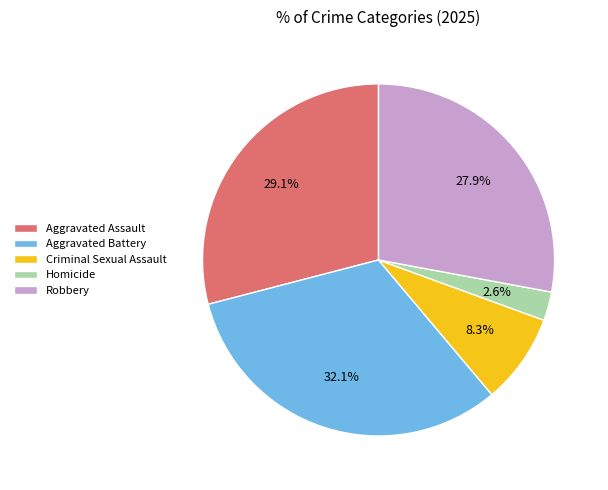

What is the largest slice in the pie chart?

Aggravated Battery